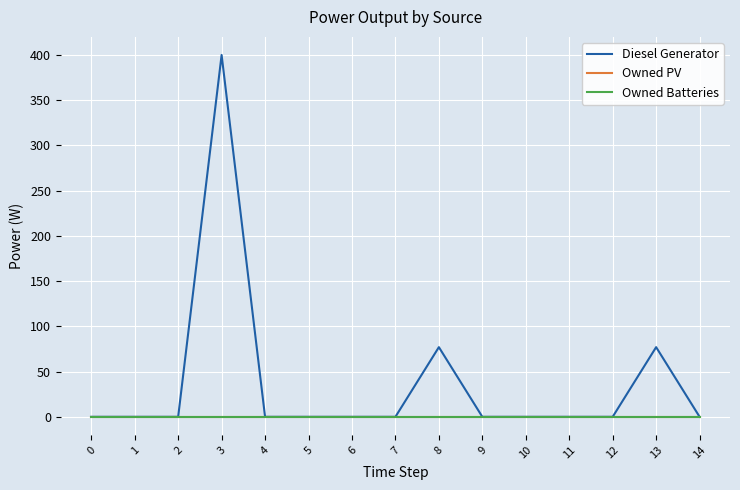

Does the chart have visible grid lines?

Yes